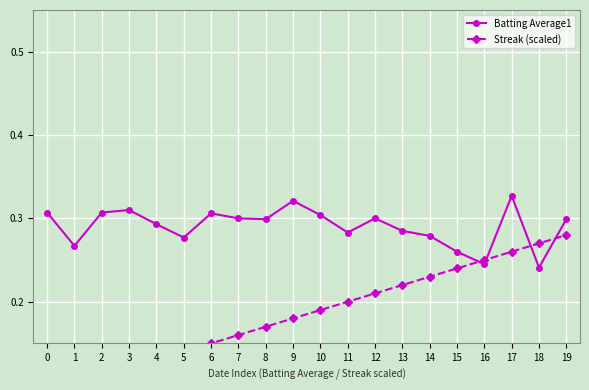

At which label does Streak (scaled) reach its peak?

19